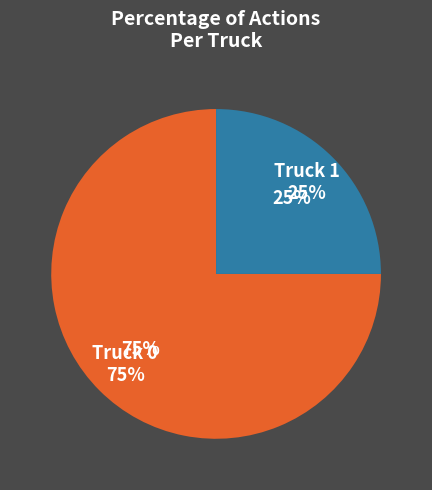

Count the number of slices in the pie.

2